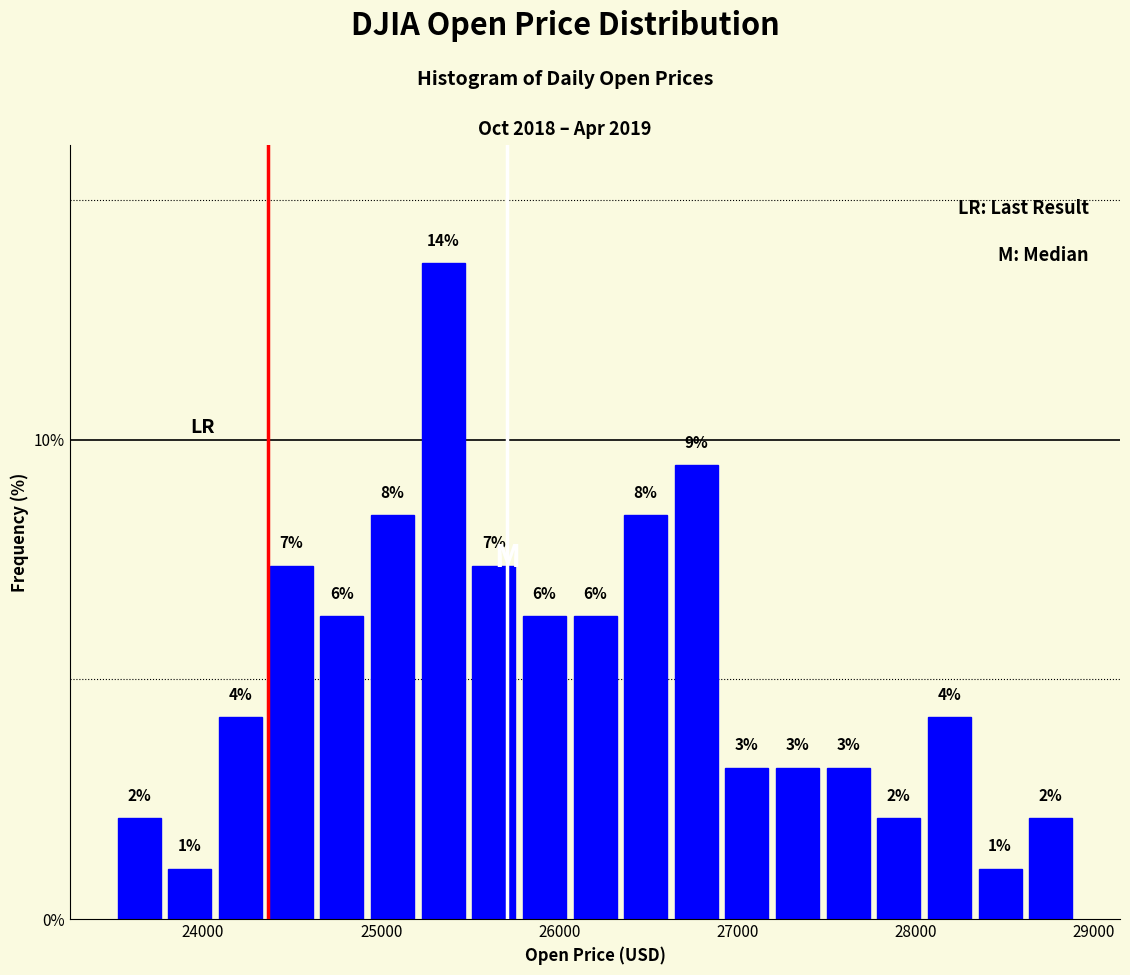

Read against the x-axis, roughly where is the centre of the tallest bar?

25300